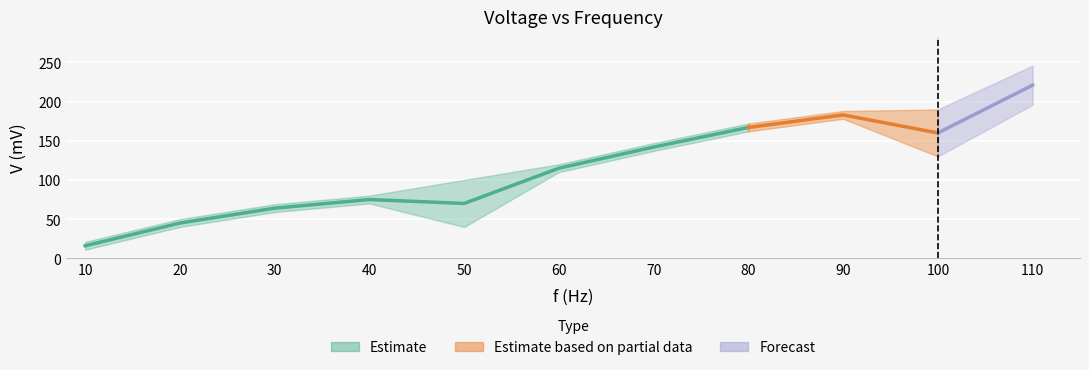

What is the difference between the maximum and minimum values in the V(mV) series?

205